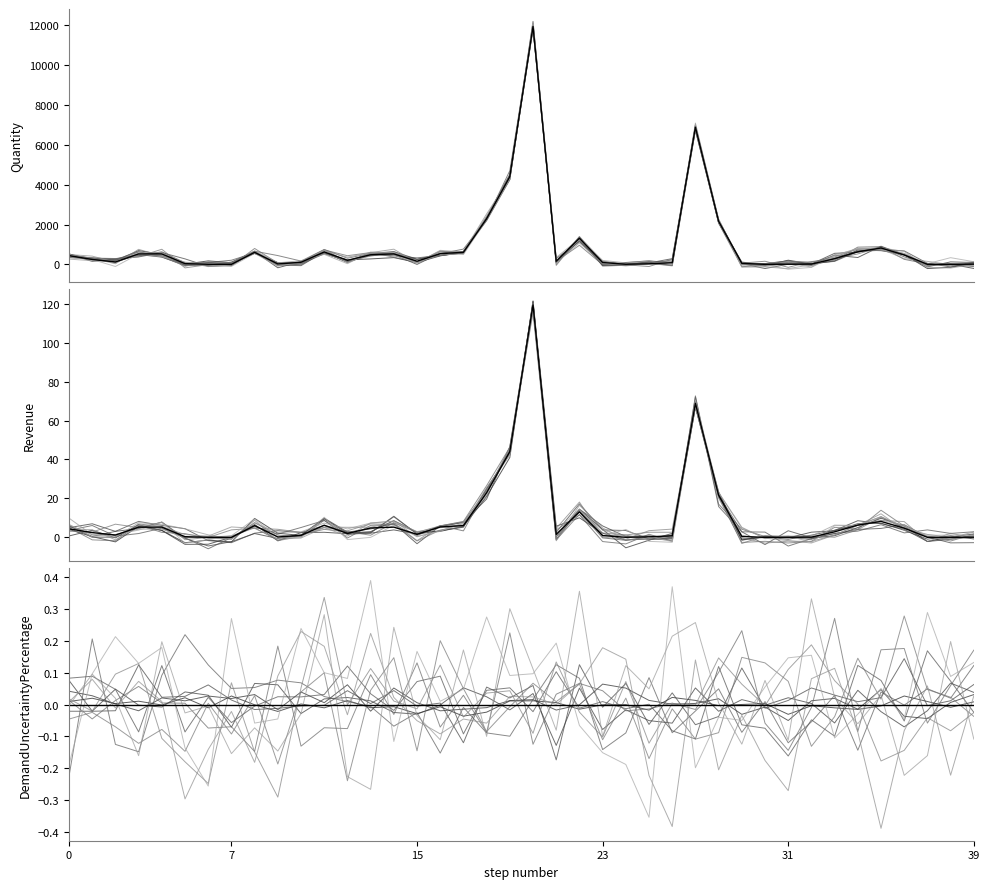

Is the value of Quantity (mean) at 26 greater than the value of DemandUncPct (mean) at 25?

Yes